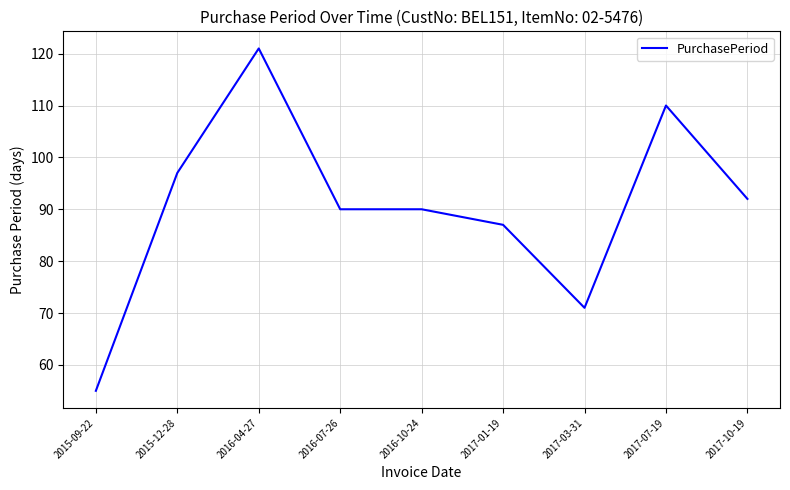

True or false: there are more than 1 points higher than both neighbors.

True